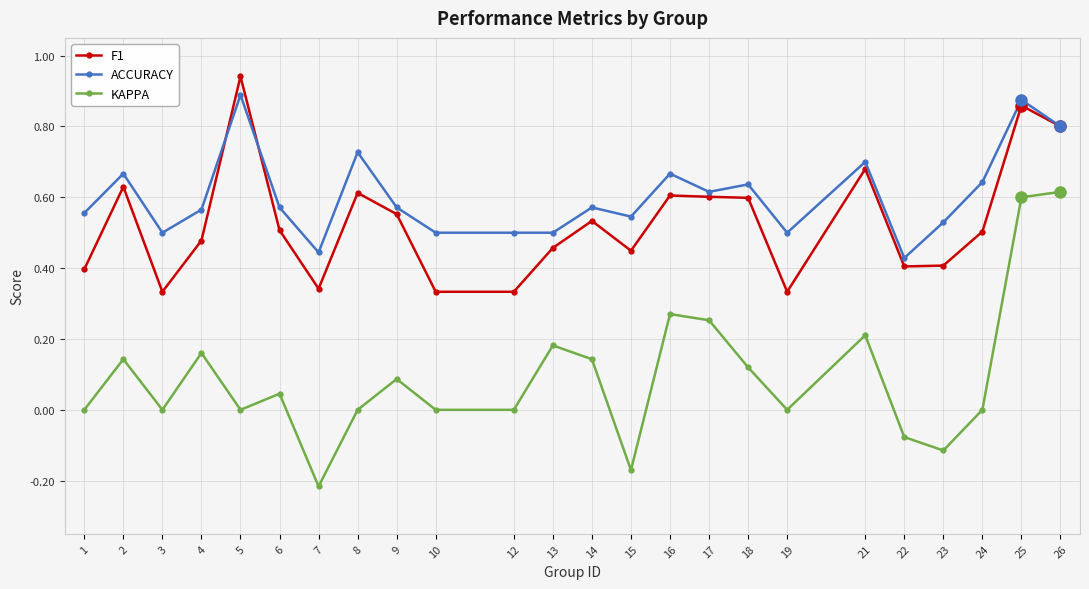

What is the total value across all series at 4?

1.2